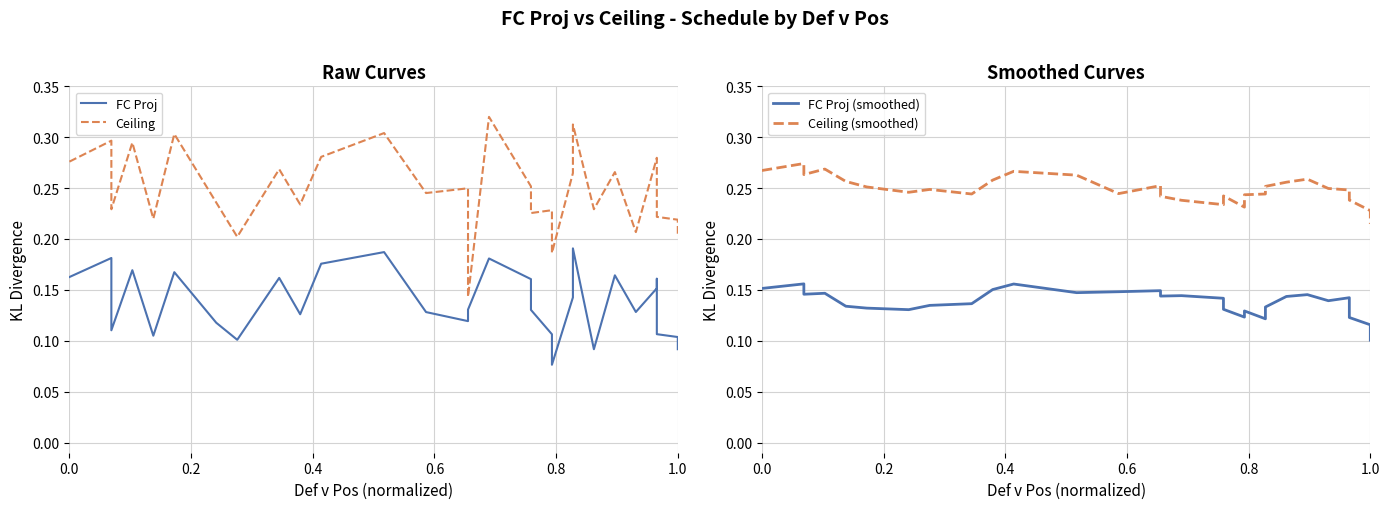

Rank the series at 0.2 from highest to lowest value.

Ceiling, Ceiling (smoothed), FC Proj, FC Proj (smoothed)